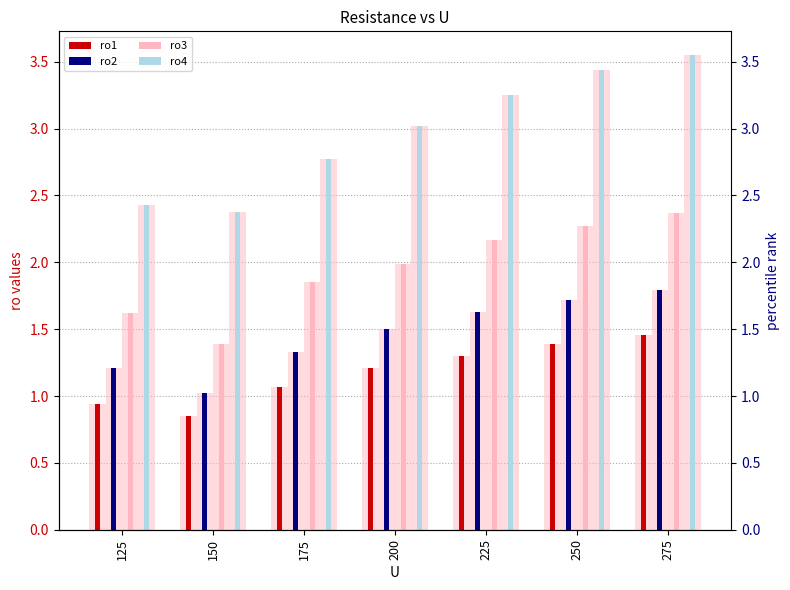

Which series has the largest range (max minus min)?

ro4